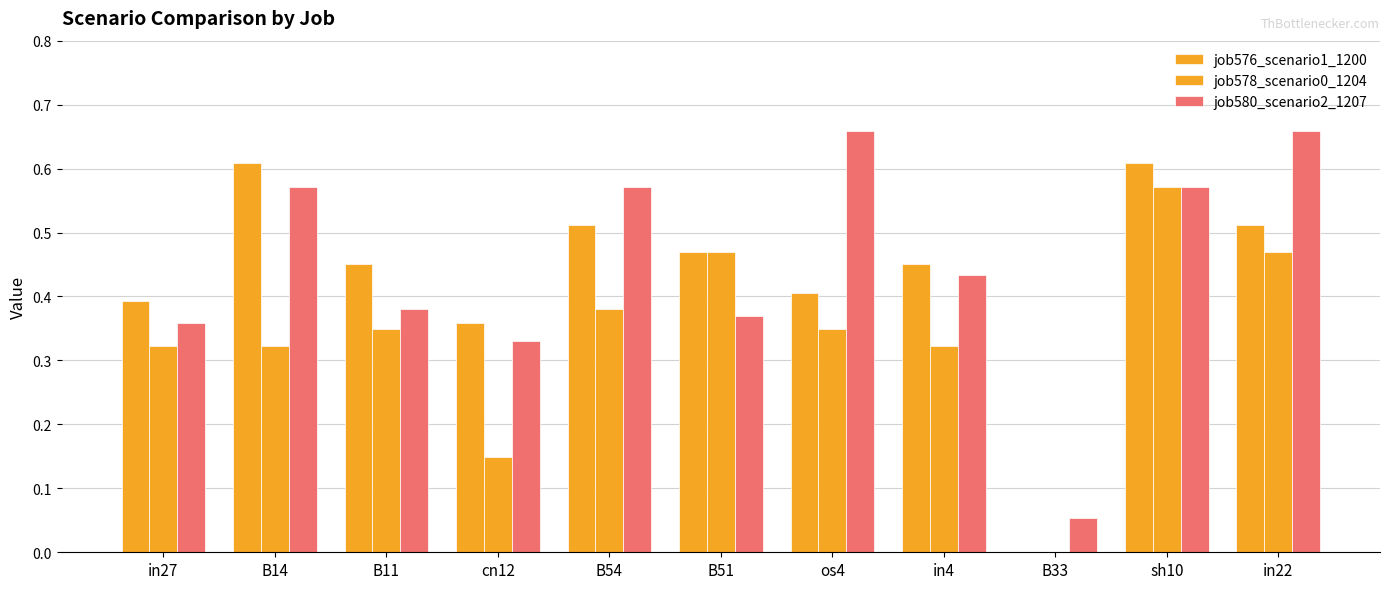

How many data points in job576_scenario1_1200 are above 0?

10